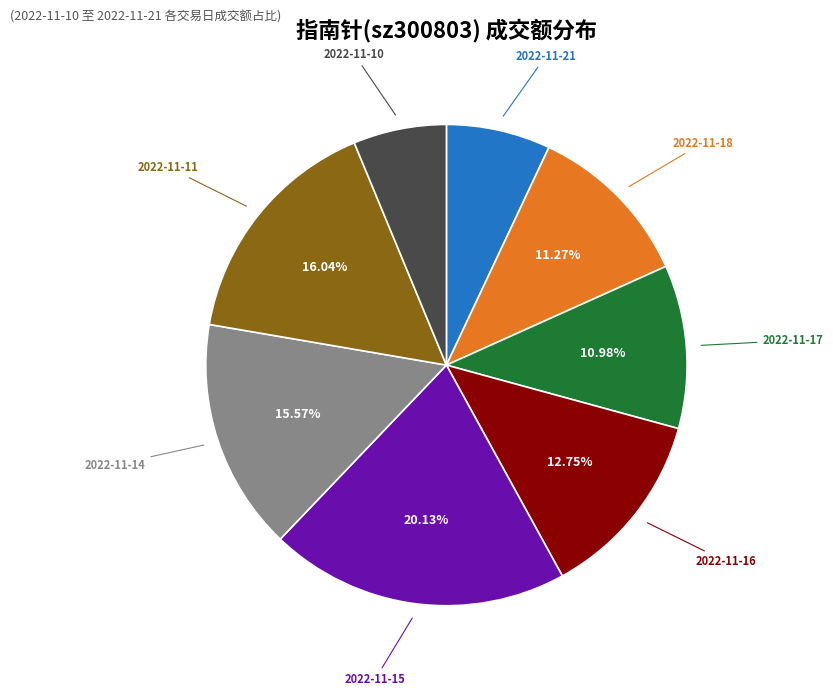

How many slices are in this pie chart?

8